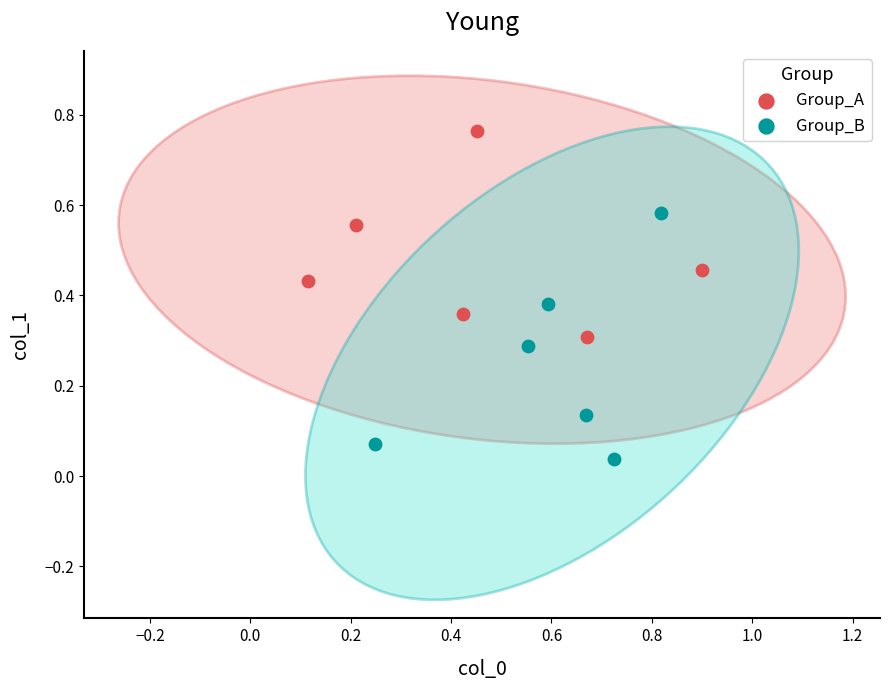

Which series has the largest Y range (max minus min)?

Group_B